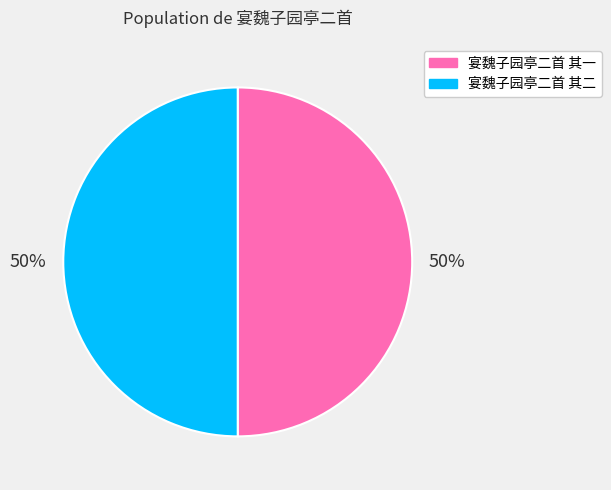

True or false: 宴魏子园亭二首 其一 accounts for 63% of the total.

False